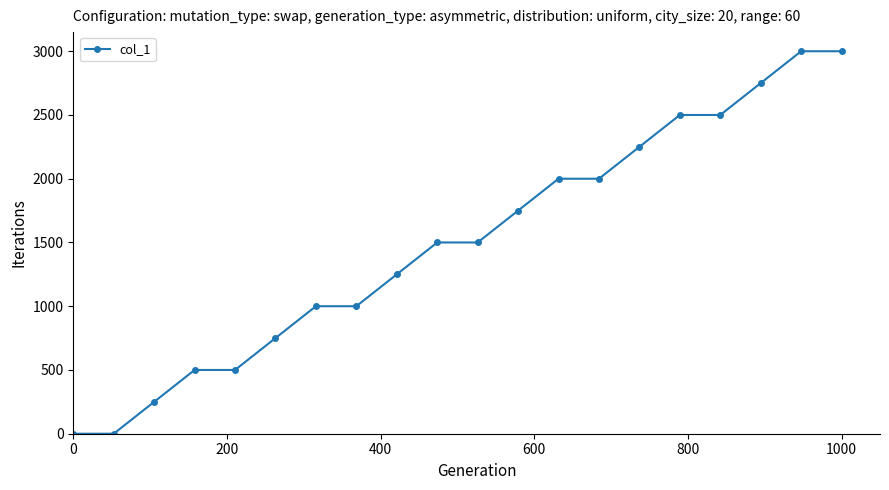

What is the average value?

1500